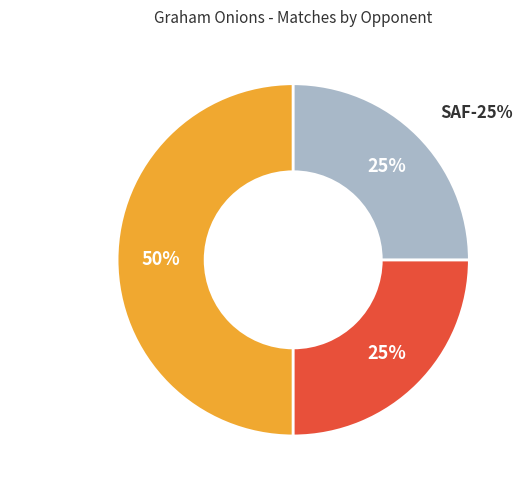

Which category has the biggest portion of the pie?

AUS (2)